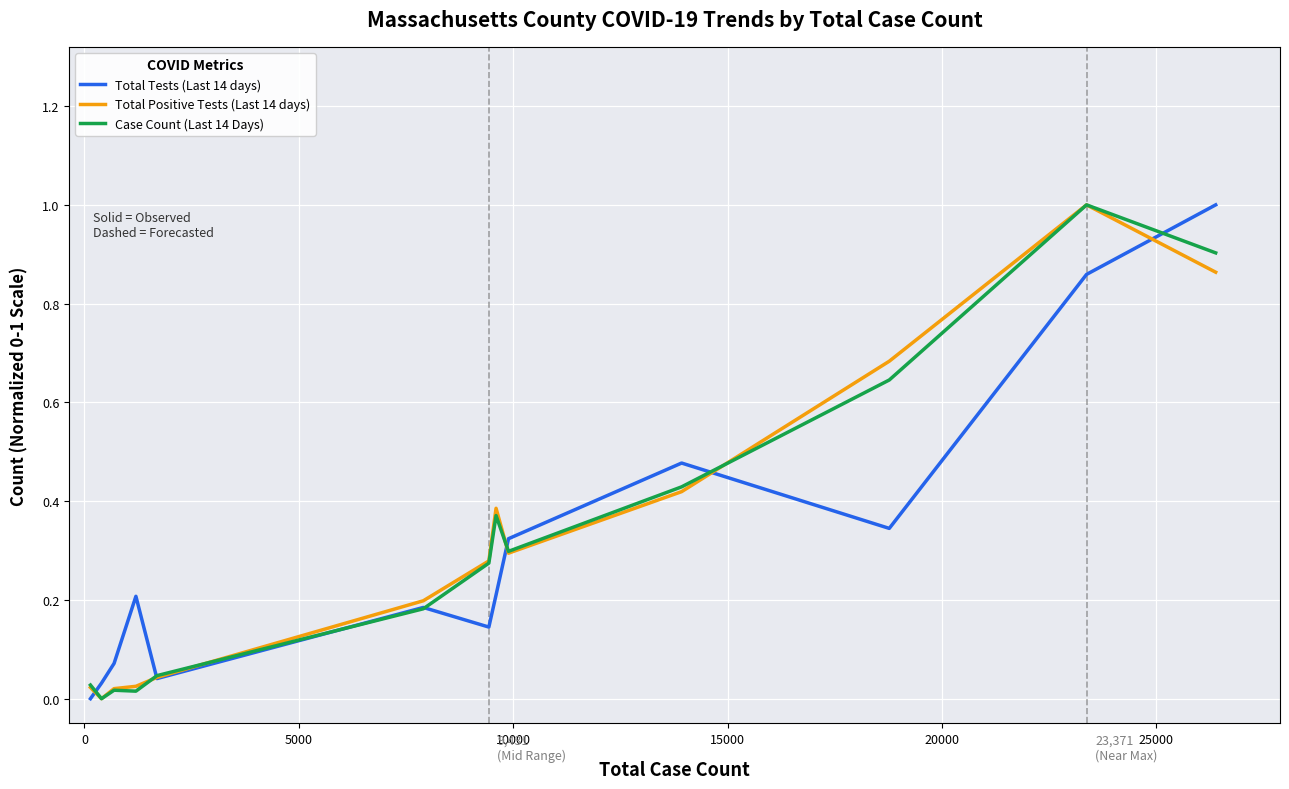

What is the maximum value shown in the chart?

1.0